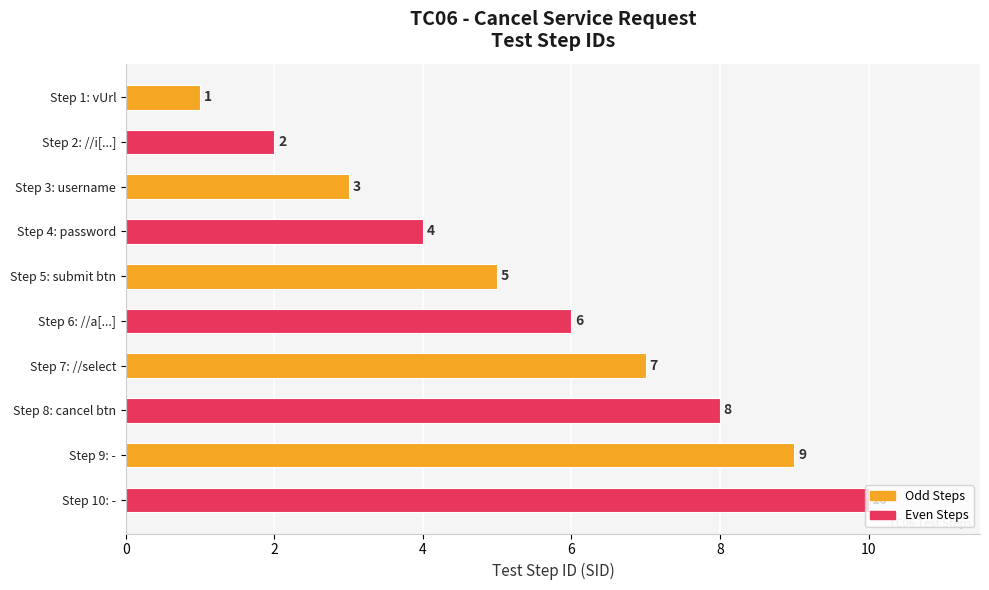

What position from the bottom is Step 10: -?

1